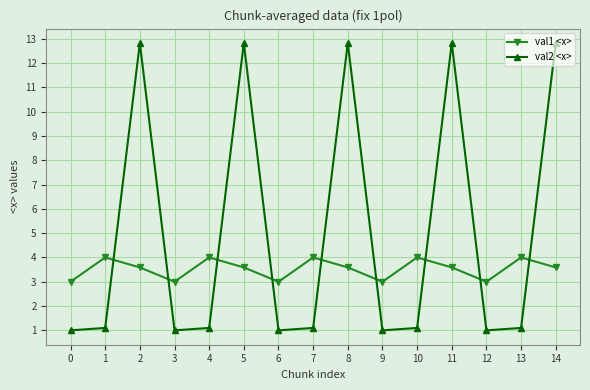

What is the value of the val2 <x> point at the 4th from the left?

1.0